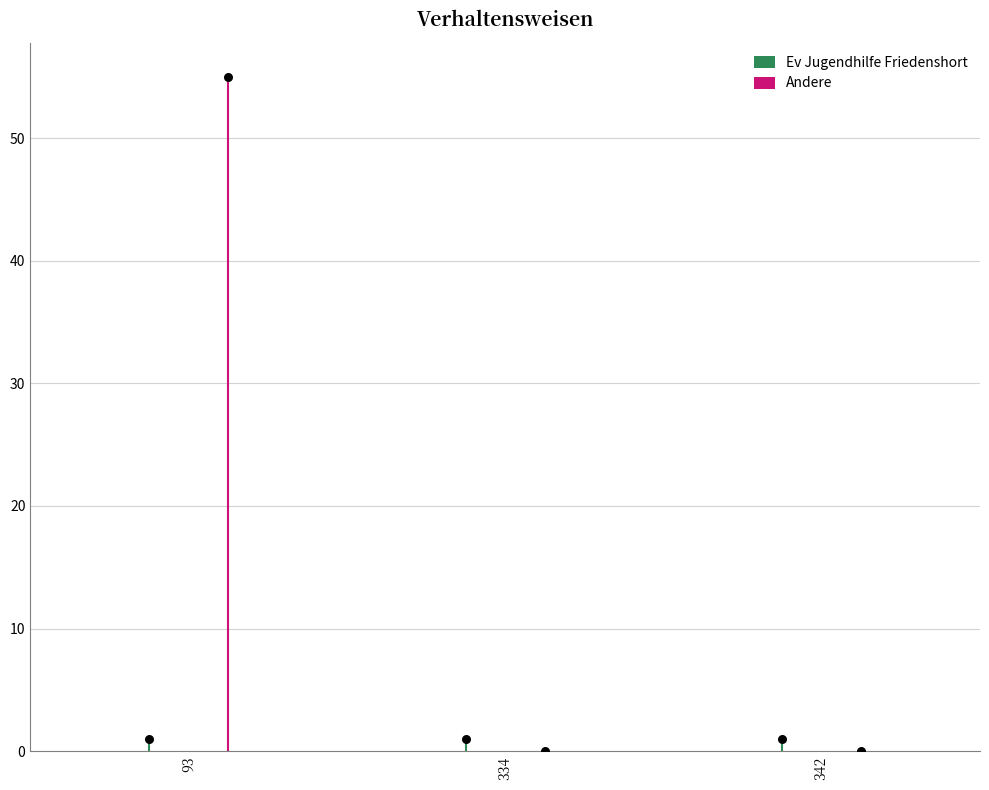

What is the change in value from 93 to 334?

-55